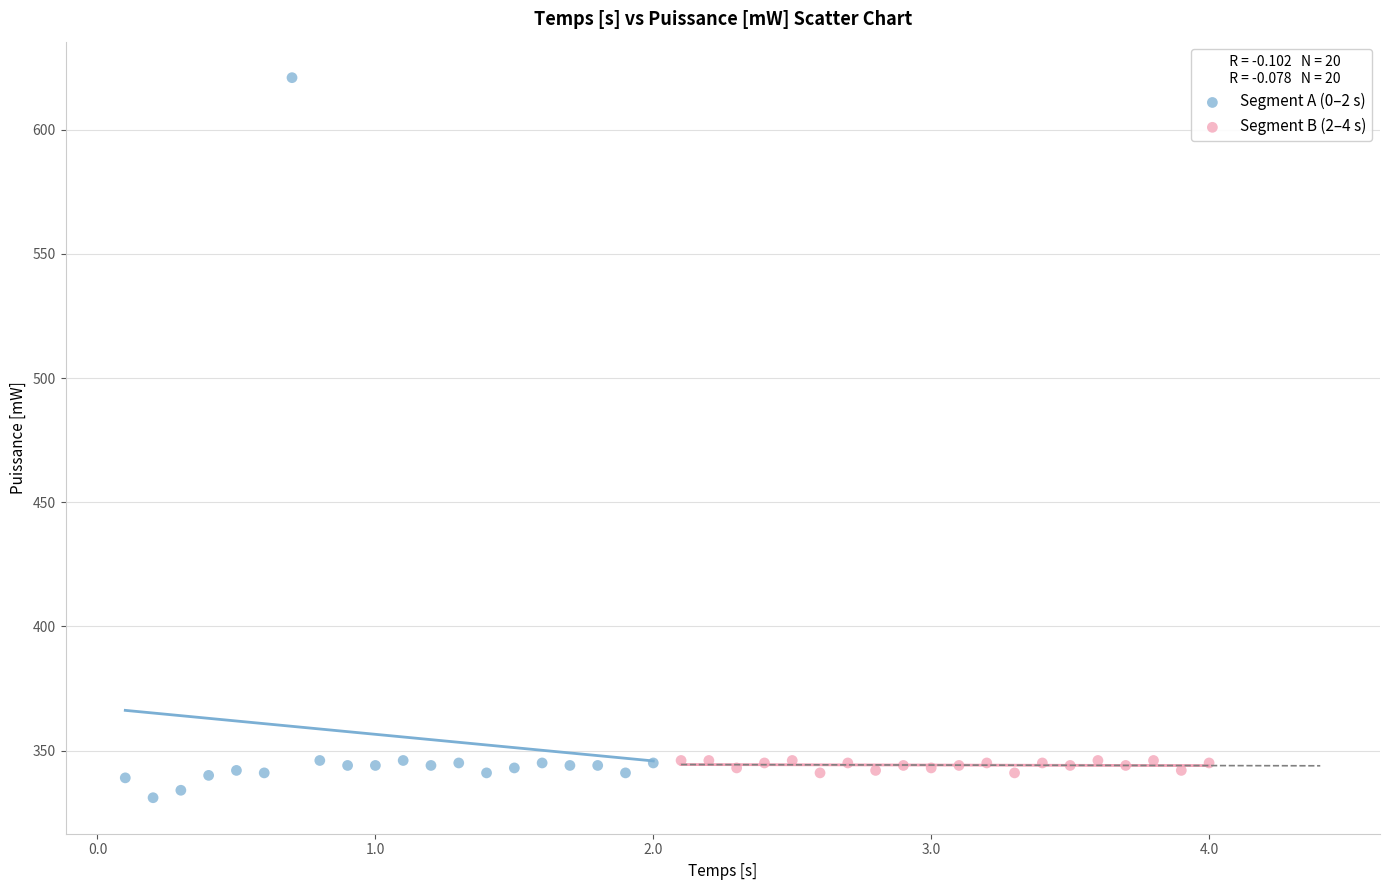

Which series has the widest spread of Y values?

Segment A (0–2 s)